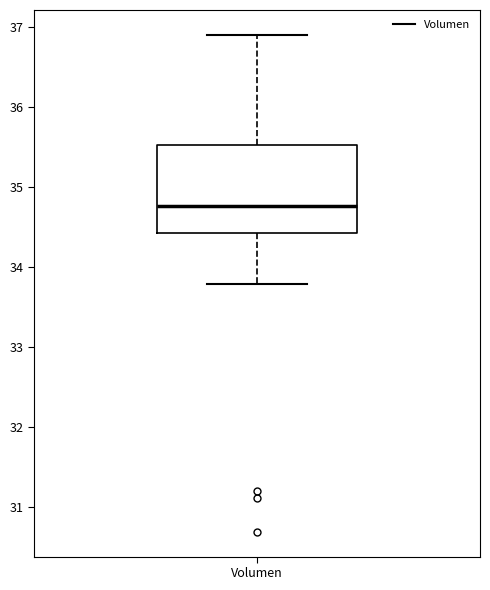

Transcribe this box plot: give where the median line is, the range the box spans, and where the two whiskers end, as read against the y-axis. The values are not printed on the chart, so give them approximately, as read against the axis.

median 34.8, box 34.4 to 35.5, whiskers 33.8 to 36.9